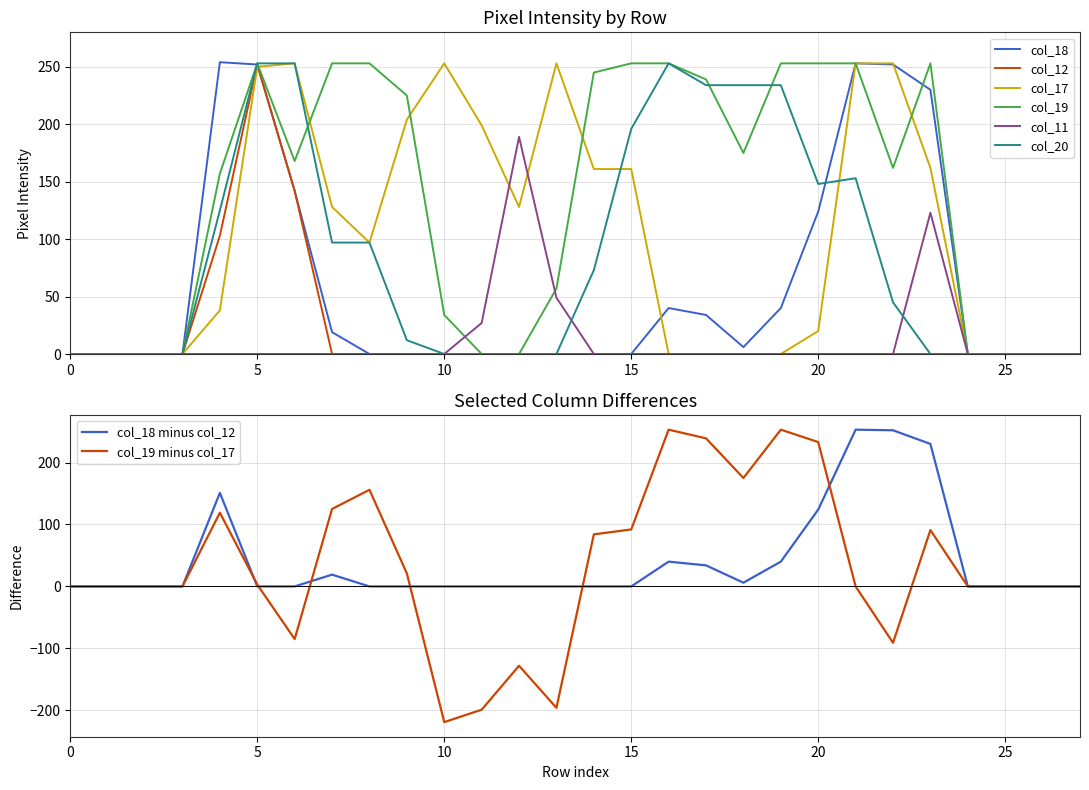

Is it true that col_17 equals 0 at 1?

True